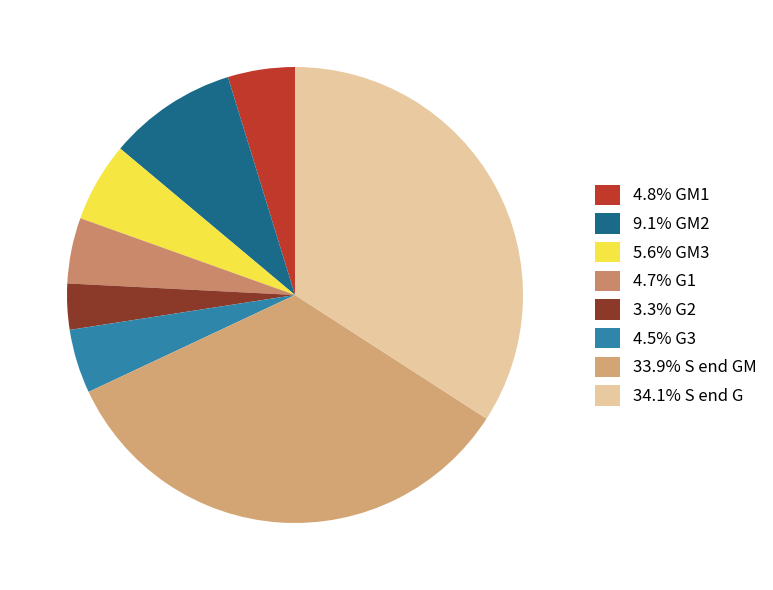

How many segments does this pie chart have?

8